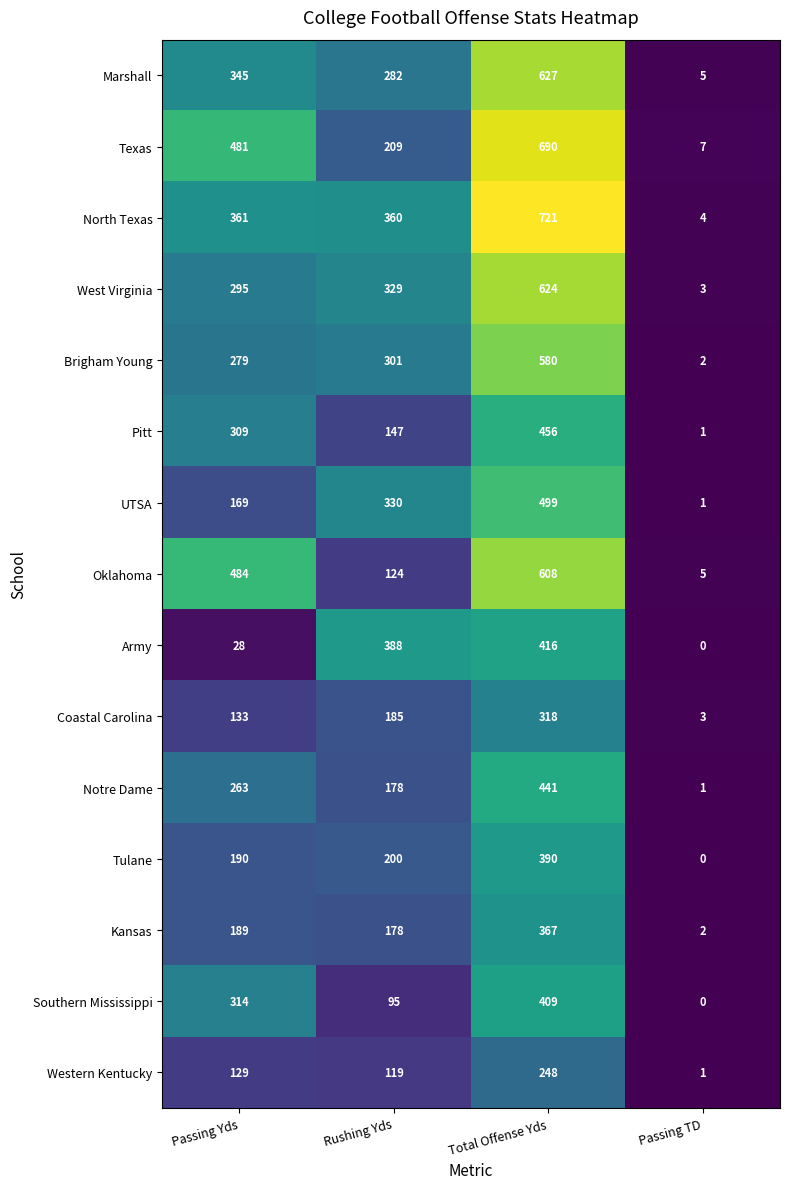

At how many categories does at least one series exceed 214?

3